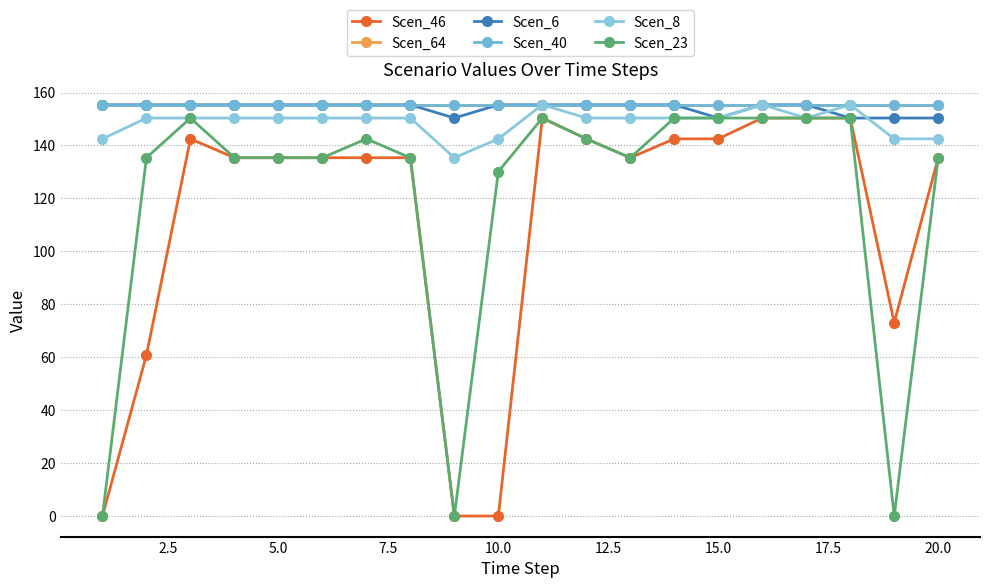

What is the highest value of the Scen_46 series?

150.4